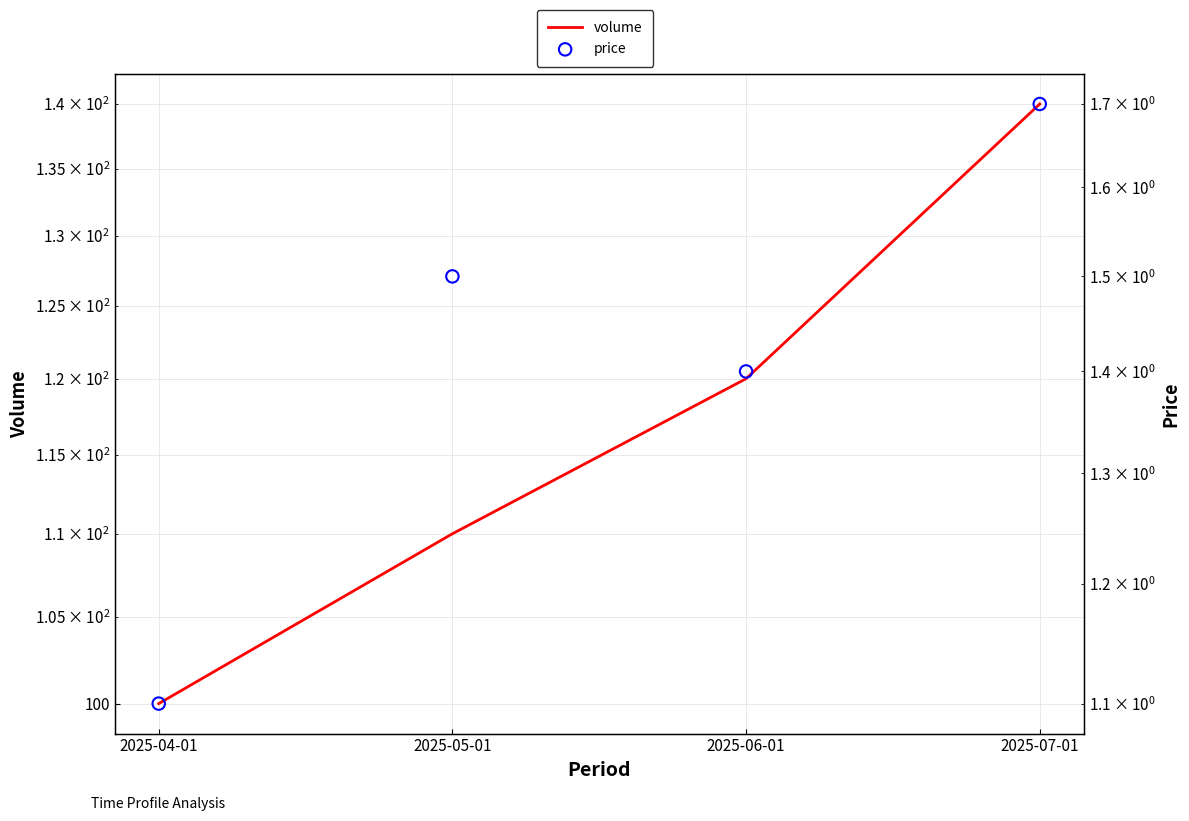

Which series contains the lowest Y value?

price